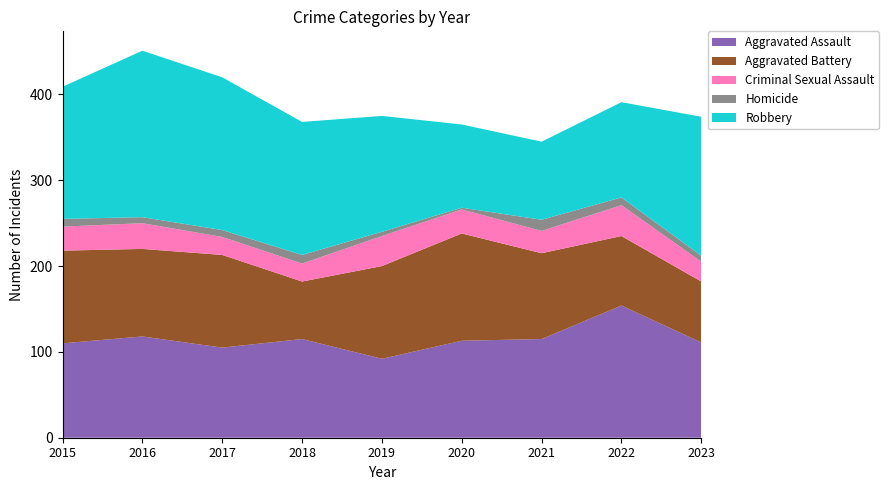

Reading left to right, transcribe all the data shown in this chart.

Aggravated Assault: 2015=110	2016=118	2017=105	2018=115	2019=92	2020=113	2021=115	2022=154	2023=111
Aggravated Battery: 2015=108	2016=102	2017=108	2018=67	2019=108	2020=125	2021=100	2022=81	2023=71
Criminal Sexual Assault: 2015=28	2016=30	2017=21	2018=21	2019=35	2020=28	2021=26	2022=36	2023=23
Homicide: 2015=9	2016=7	2017=8	2018=10	2019=5	2020=2	2021=13	2022=9	2023=7
Robbery: 2015=154	2016=194	2017=178	2018=155	2019=135	2020=97	2021=91	2022=111	2023=162